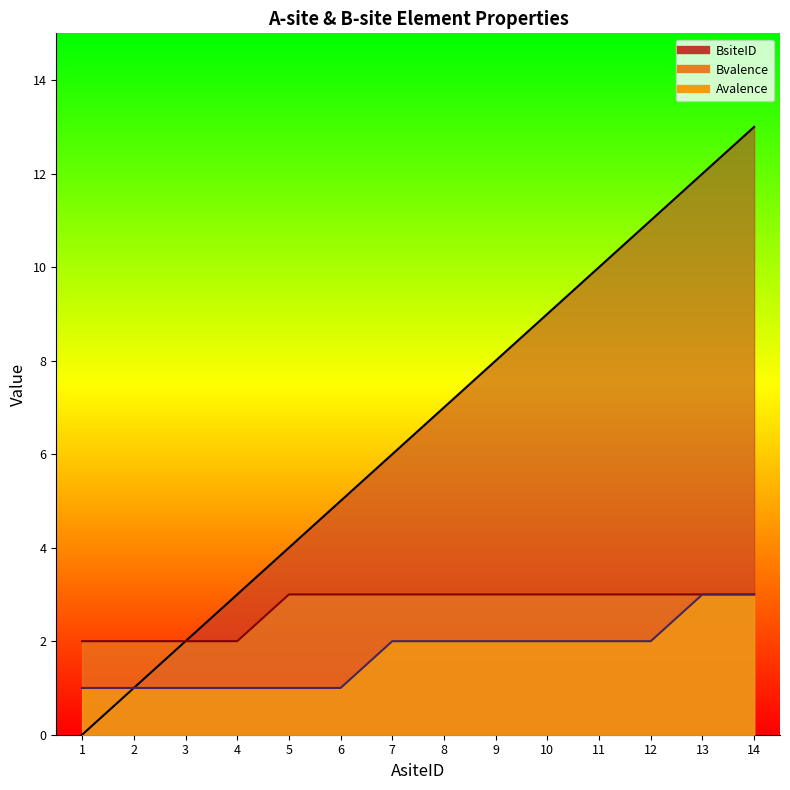

Rank the categories by Bvalence value from lowest to highest.

1, 2, 3, 4, 5, 6, 7, 8, 9, 10, 11, 12, 13, 14